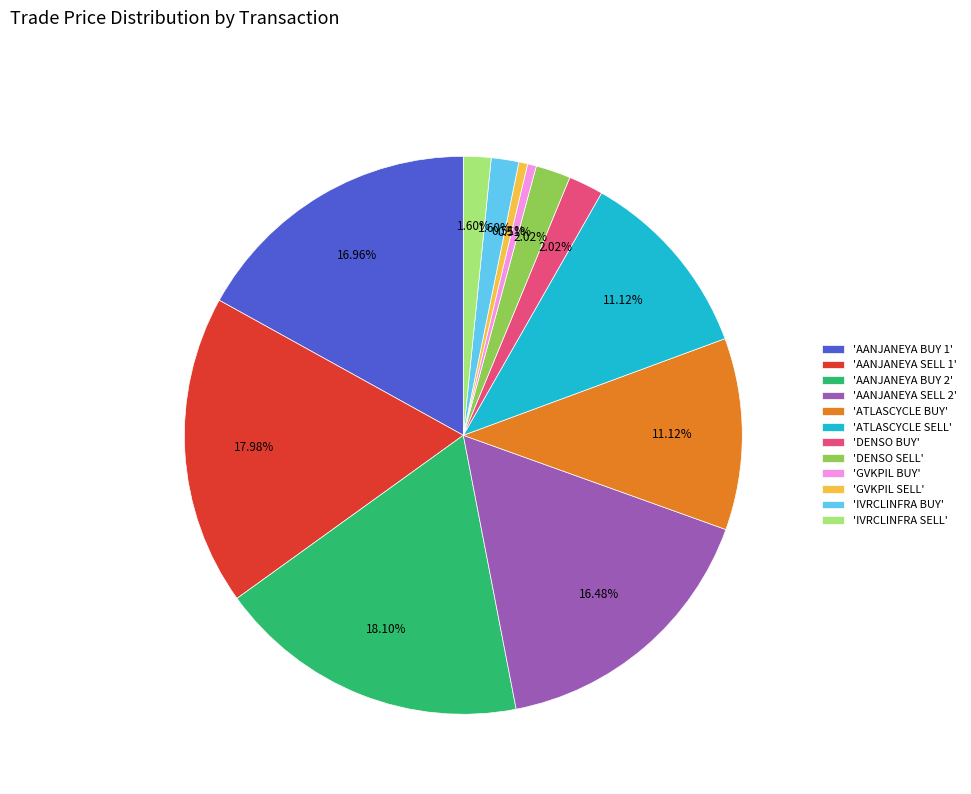

Do 'IVRCLINFRA SELL' and 'AANJANEYA BUY 1' together represent more than half of the pie?

No